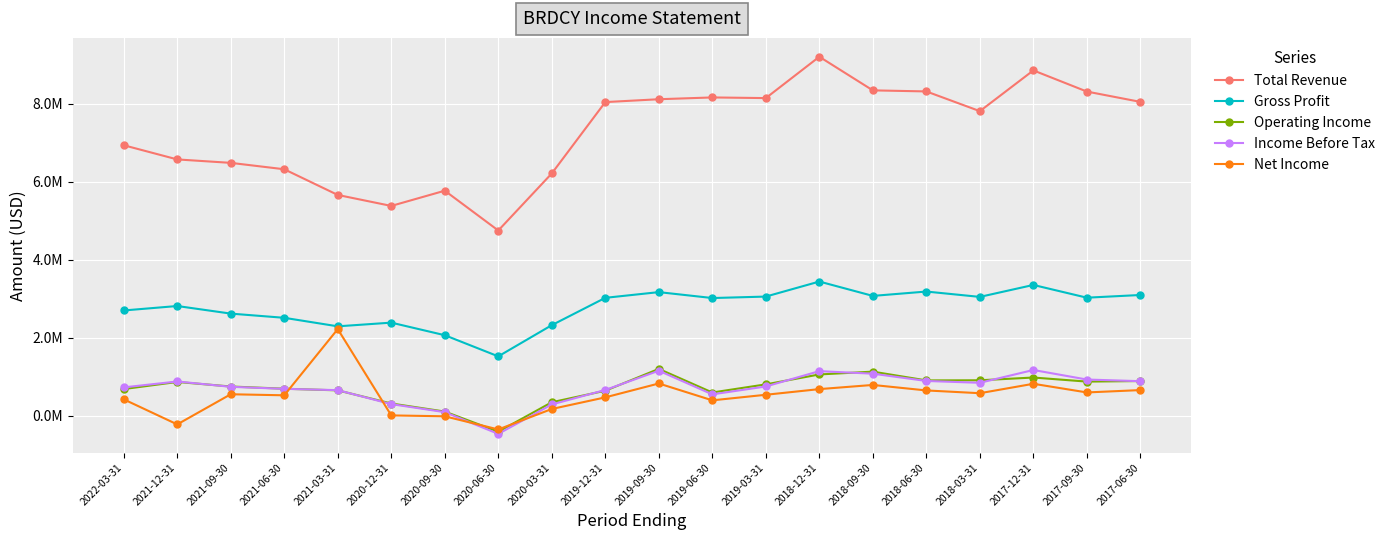

What is the difference between the Net Income values at 2018-03-31 and 2021-03-31?

1645800